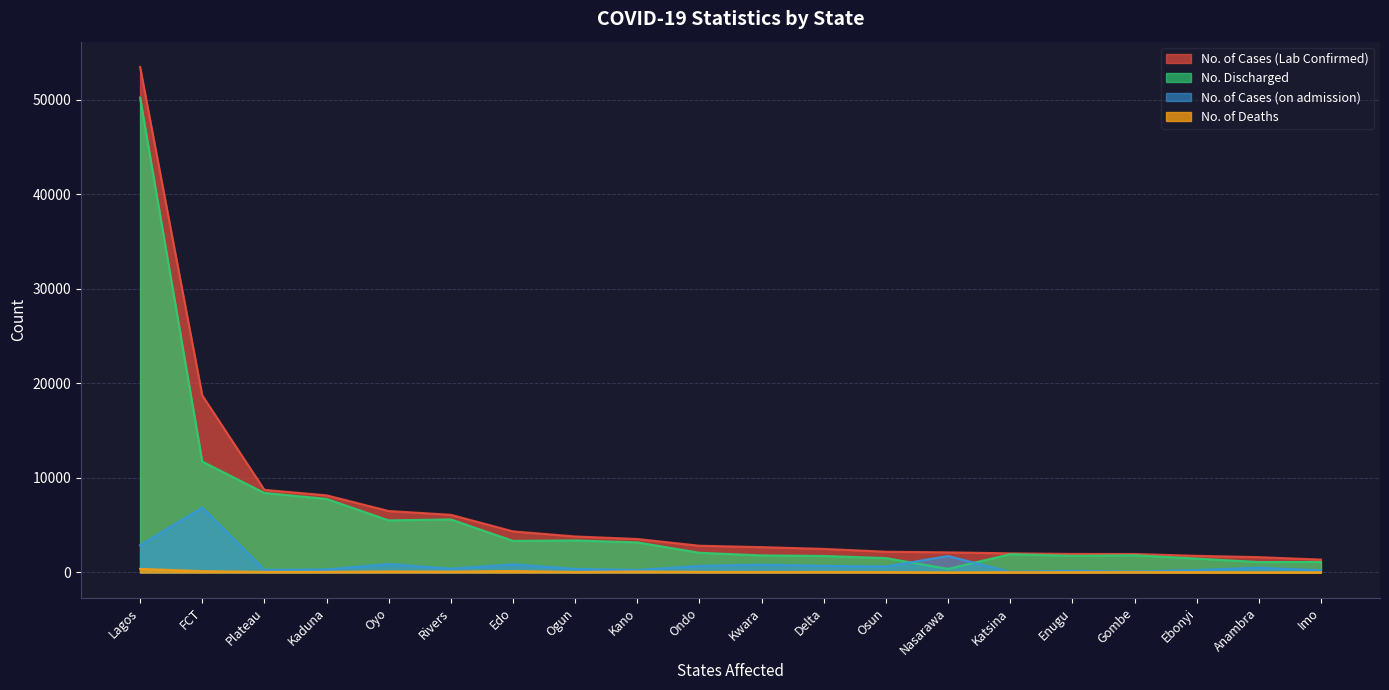

At which category is the sum across all series the highest?

Lagos